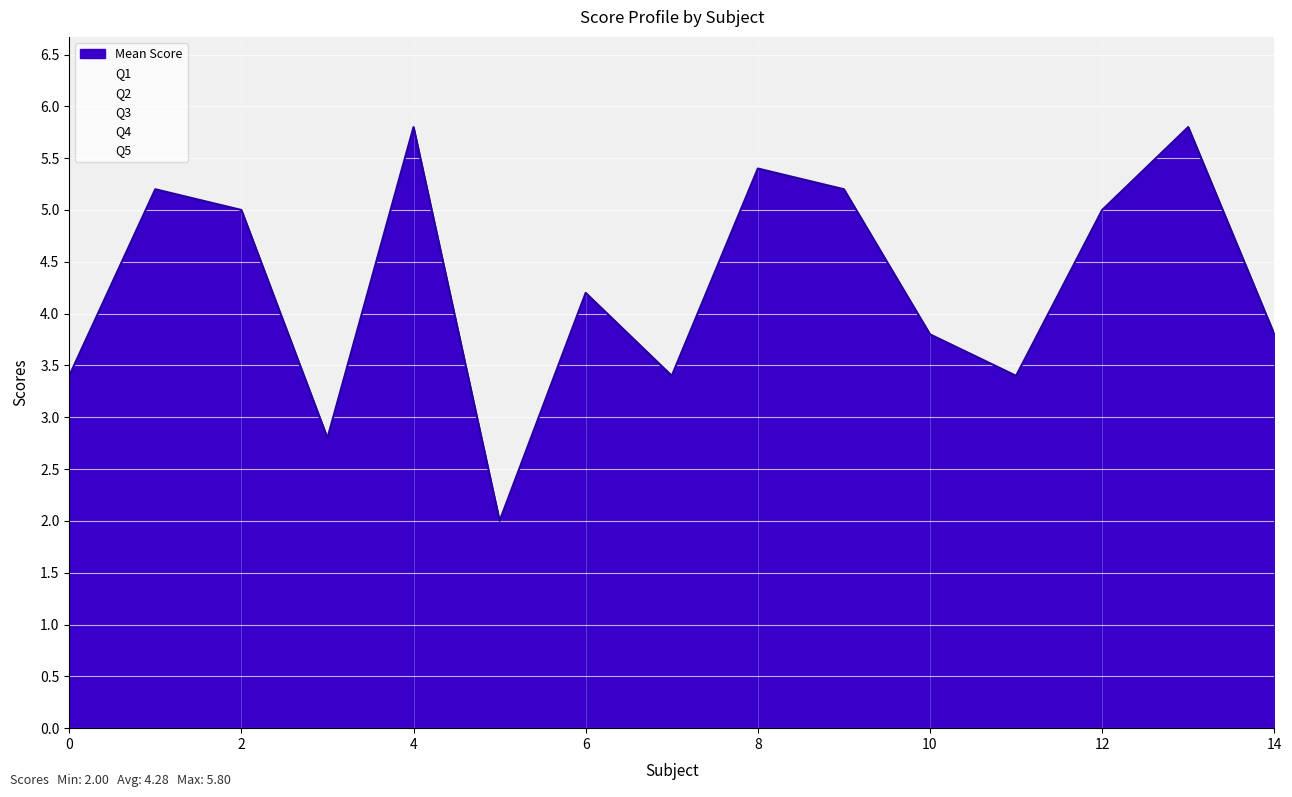

What is the maximum value for Mean Score?

5.8